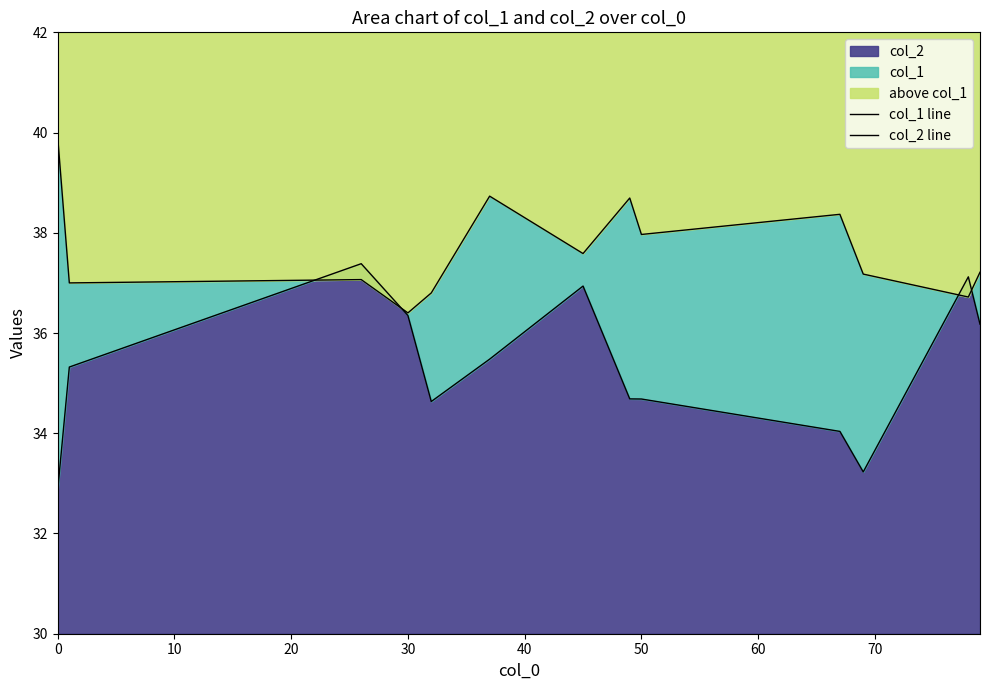

True or false: col_2 line and col_1 line intersect in this chart.

True